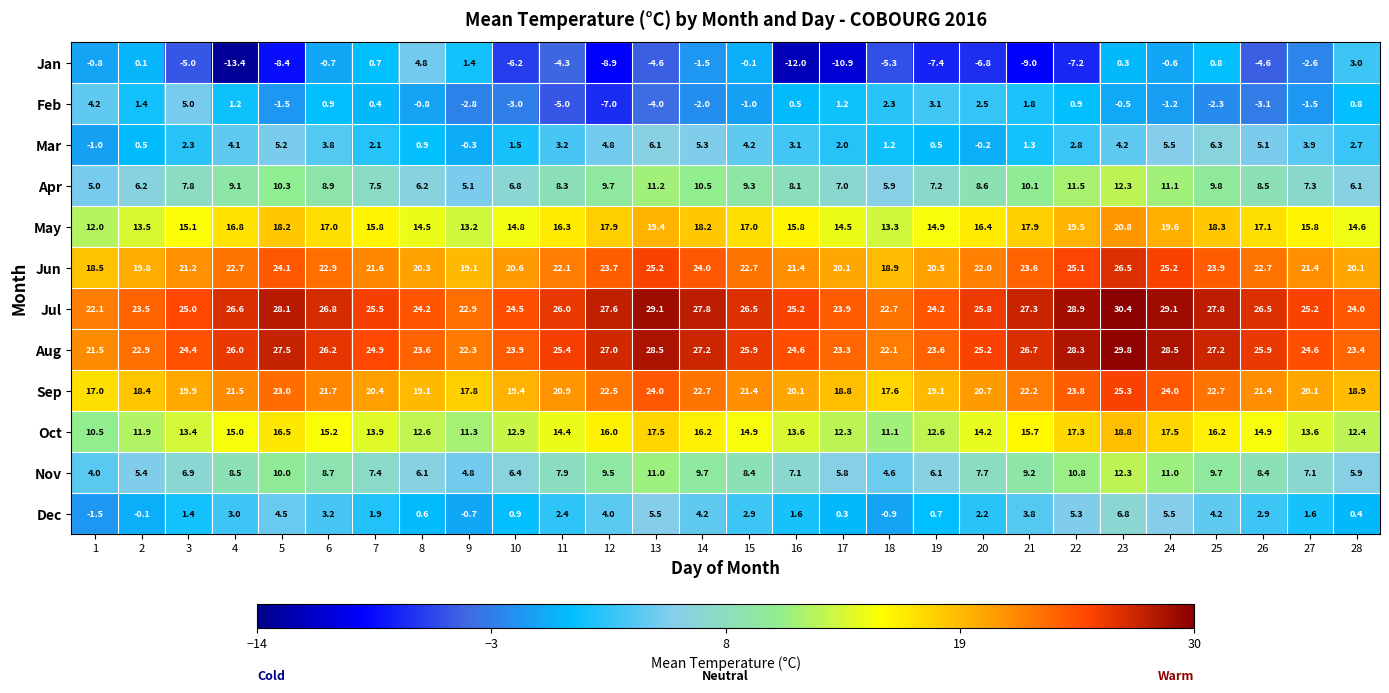

Between 6 and 22, which series saw the biggest shift?

Jan